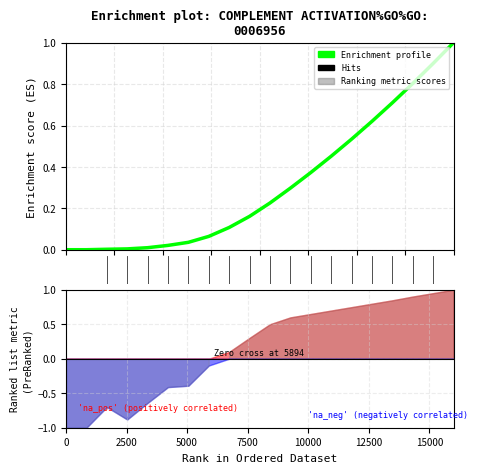

How many lines are shown in the chart?

1